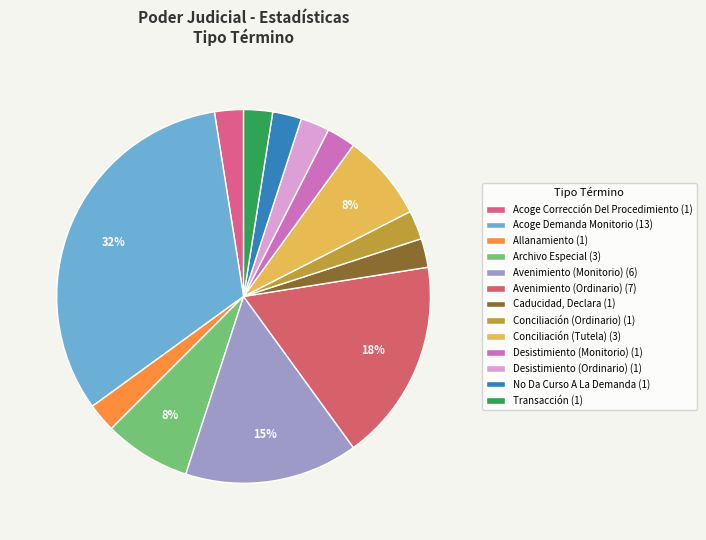

Does any single category account for the majority?

No